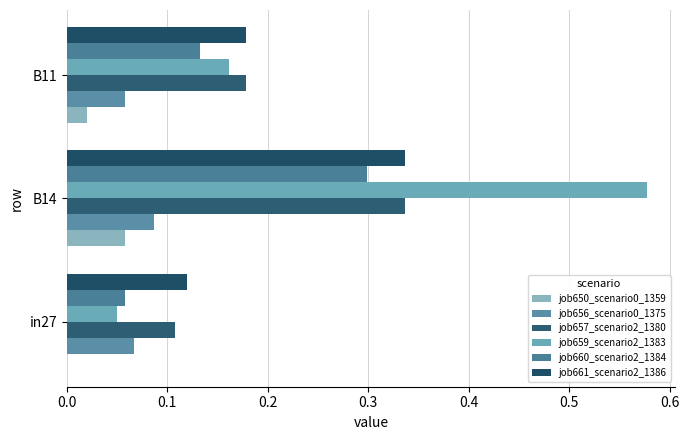

Count the job650_scenario0_1359 values in the range 0 to 1.

3